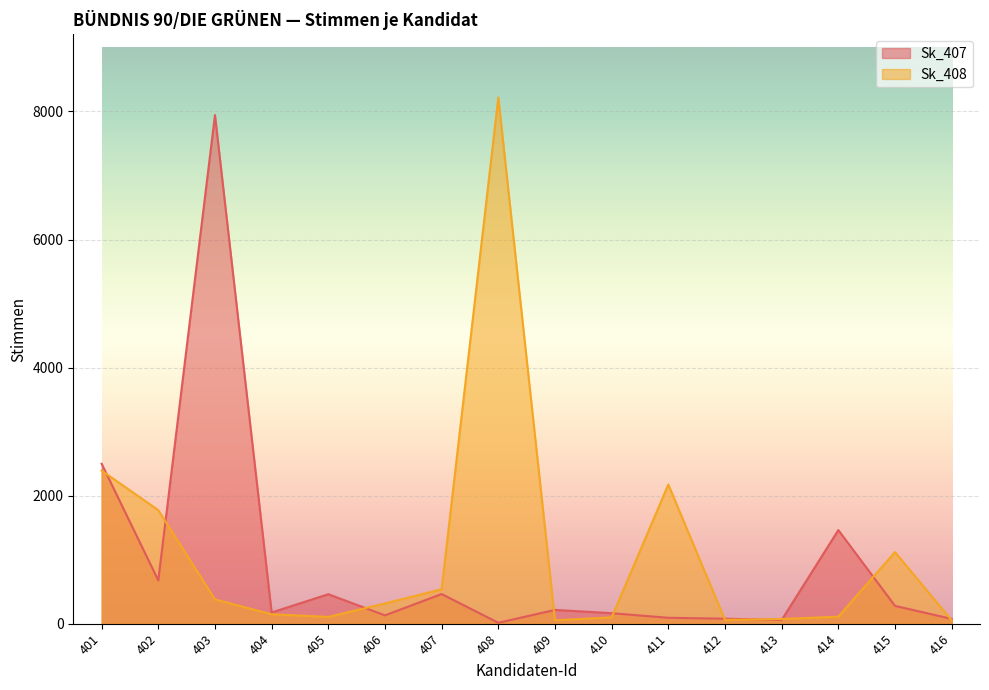

What is the value of the Sk_407 point at the 13th from the left?

58